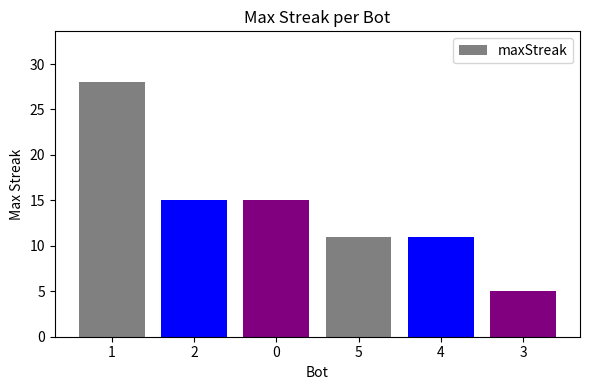

Reading left to right, what are all the values shown in this chart?

28	15	15	11	11	5